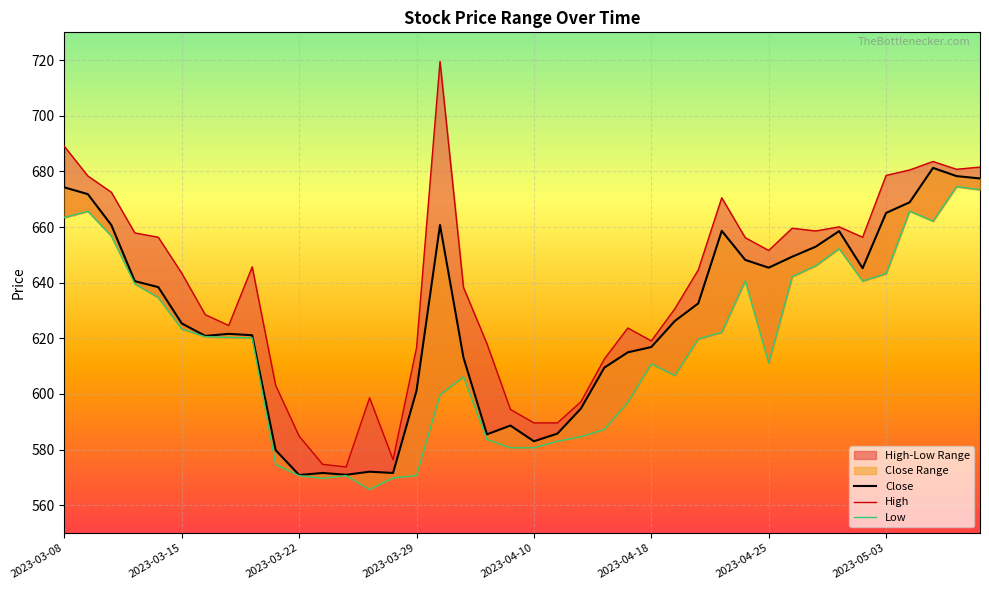

True or false: Close and High intersect in this chart.

False